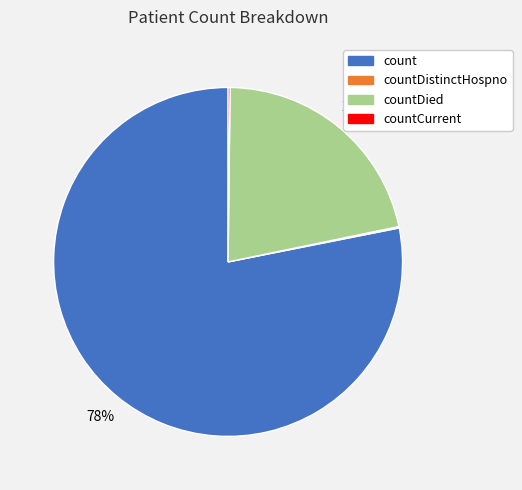

Is there a majority slice in this chart?

Yes